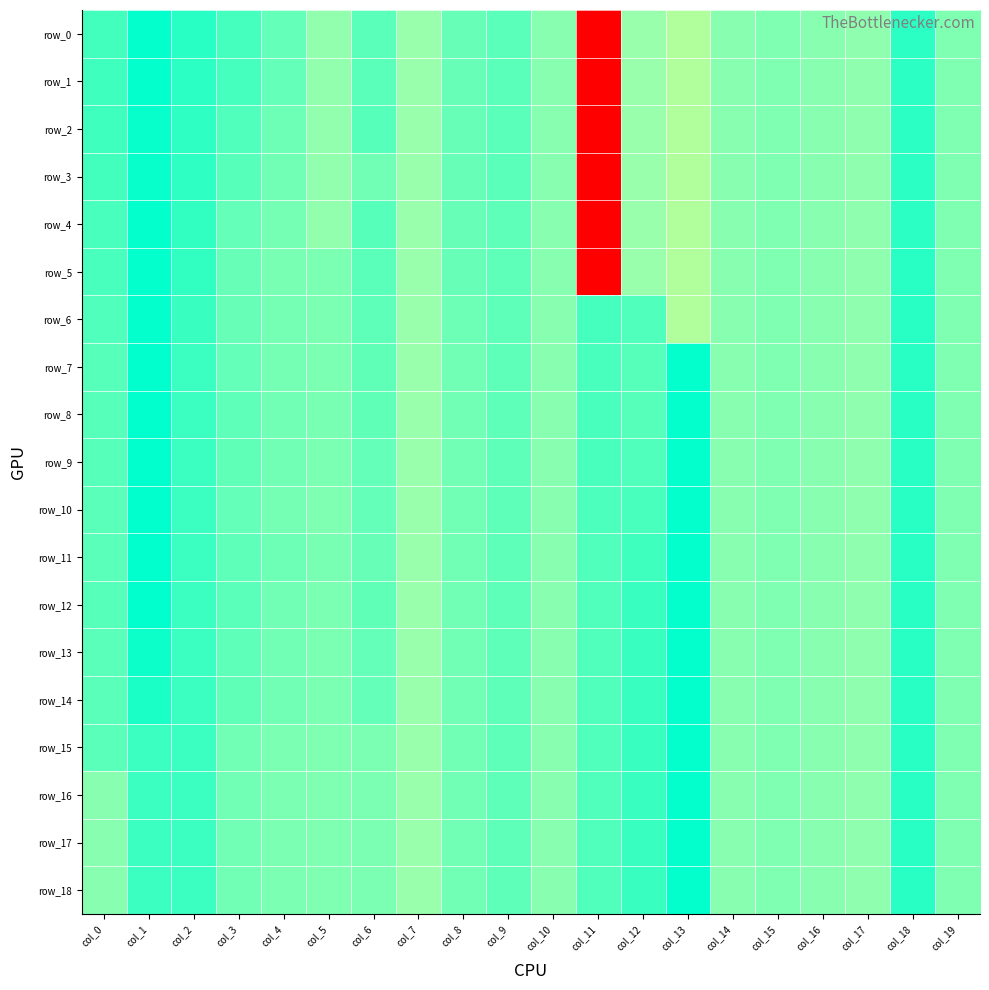

How many data points in row_18 are less than 0?

2